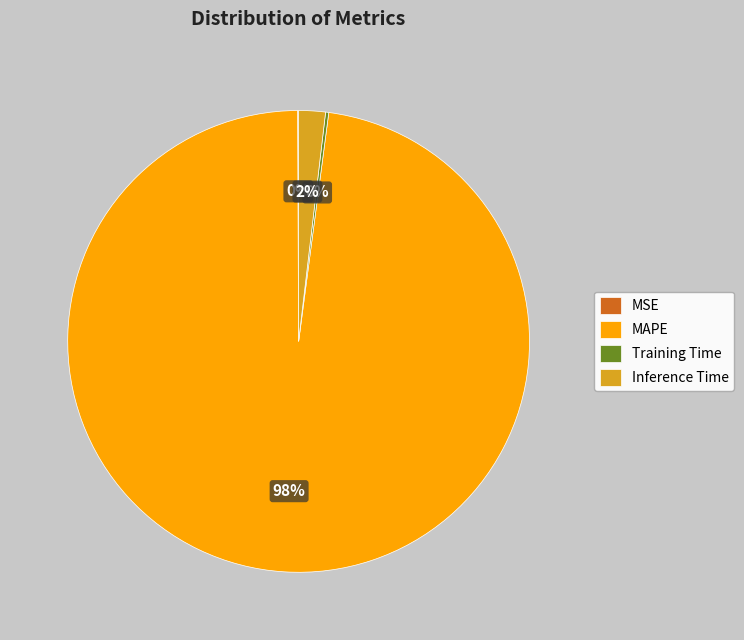

The MAPE slice represents 98% of the pie. True or false?

True